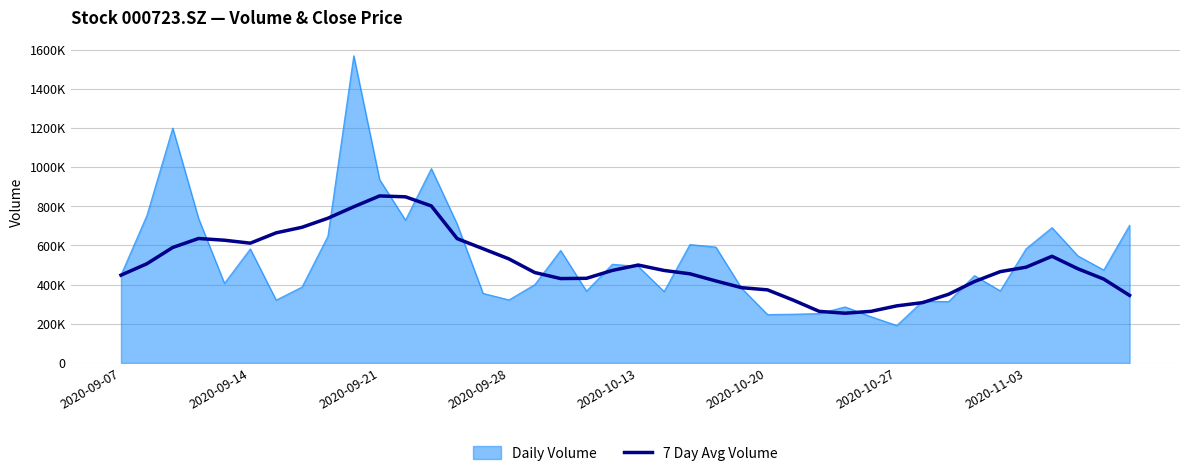

Does the chart display data point markers on the line(s)?

No